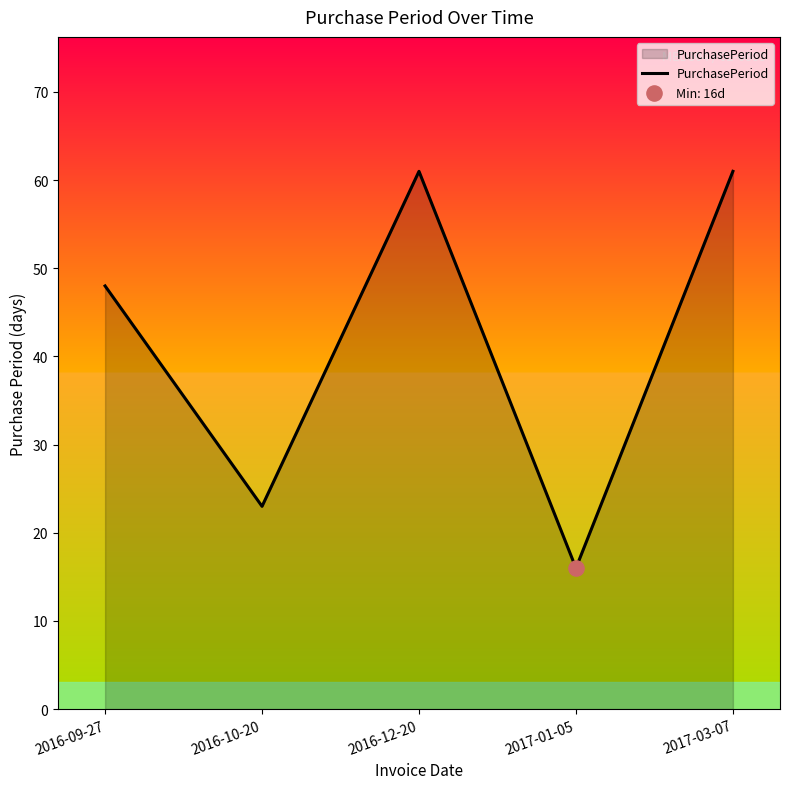

Which has a higher value, 2017-01-05 or 2017-03-07?

2017-03-07